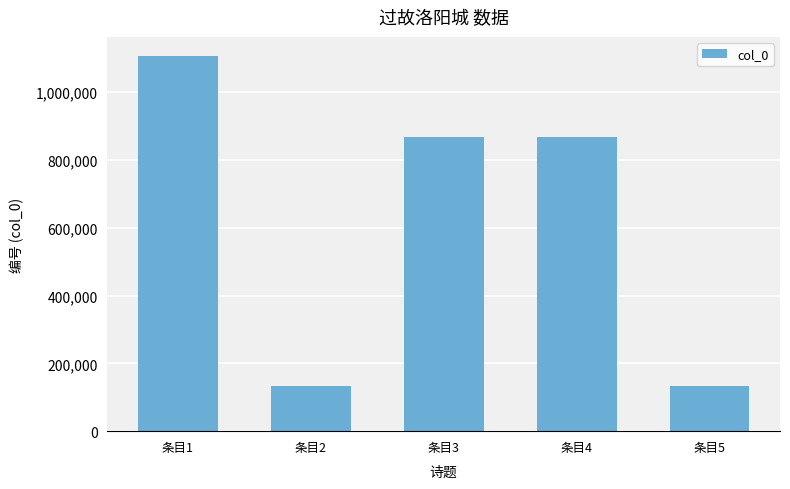

True or false: the data shows 133907 at 条目2.

True